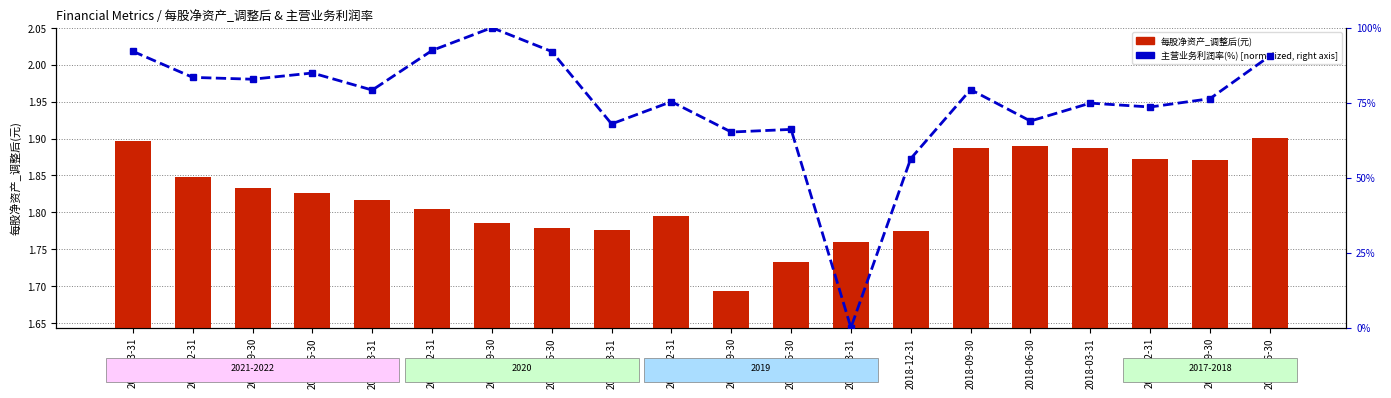

Is it true that 主营业务利润率(%) [normalized] equals 73.6 at 2017-12-31?

True